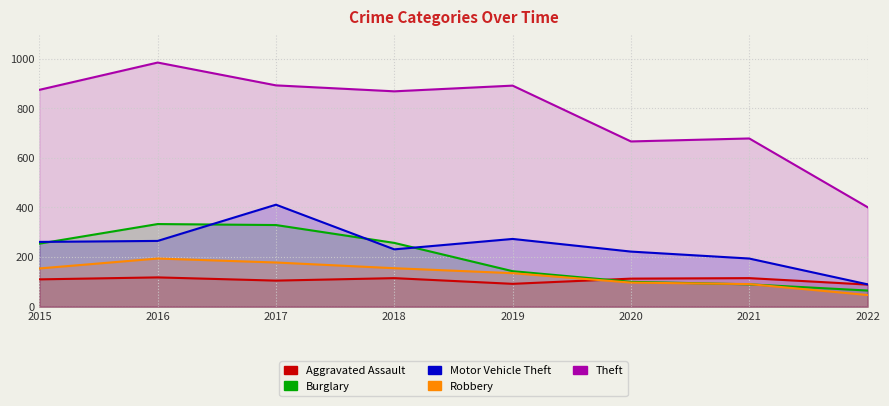

Reading right to left, list all the values displayed in this chart.

Aggravated Assault: 2022=89	2021=115	2020=113	2019=92	2018=115	2017=105	2016=118	2015=110
Burglary: 2022=65	2021=90	2020=100	2019=143	2018=257	2017=329	2016=333	2015=254
Motor Vehicle Theft: 2022=90	2021=194	2020=222	2019=273	2018=231	2017=411	2016=265	2015=261
Robbery: 2022=47	2021=91	2020=97	2019=135	2018=155	2017=178	2016=194	2015=154
Theft: 2022=401	2021=678	2020=666	2019=891	2018=868	2017=892	2016=984	2015=874